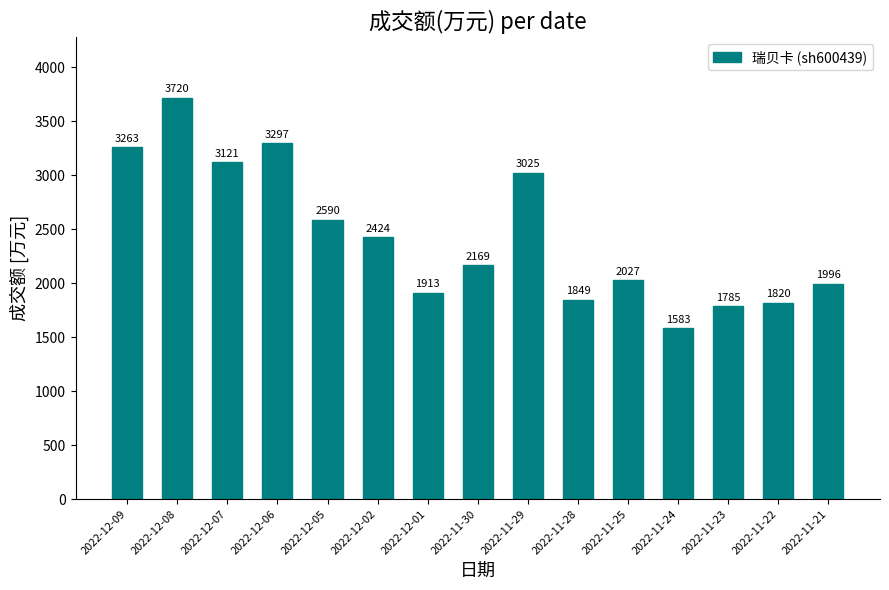

What is the difference between the maximum and second lowest values?

1935